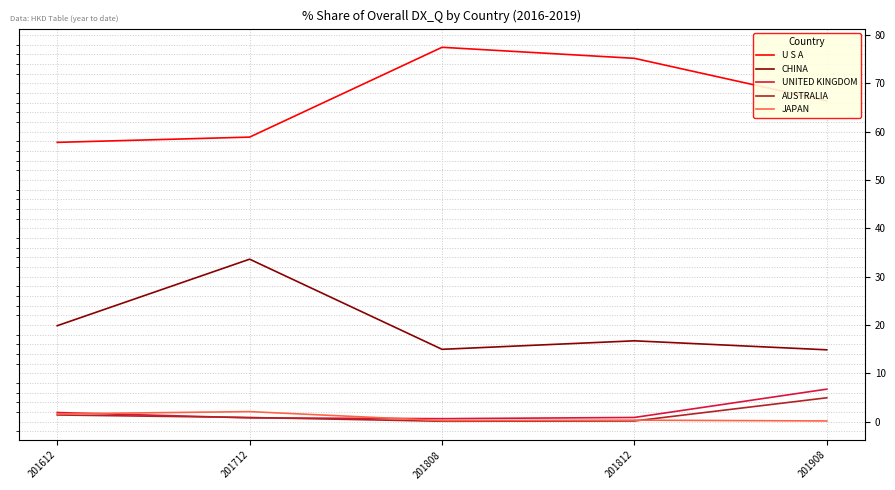

What is the maximum value shown in the chart?

77.4